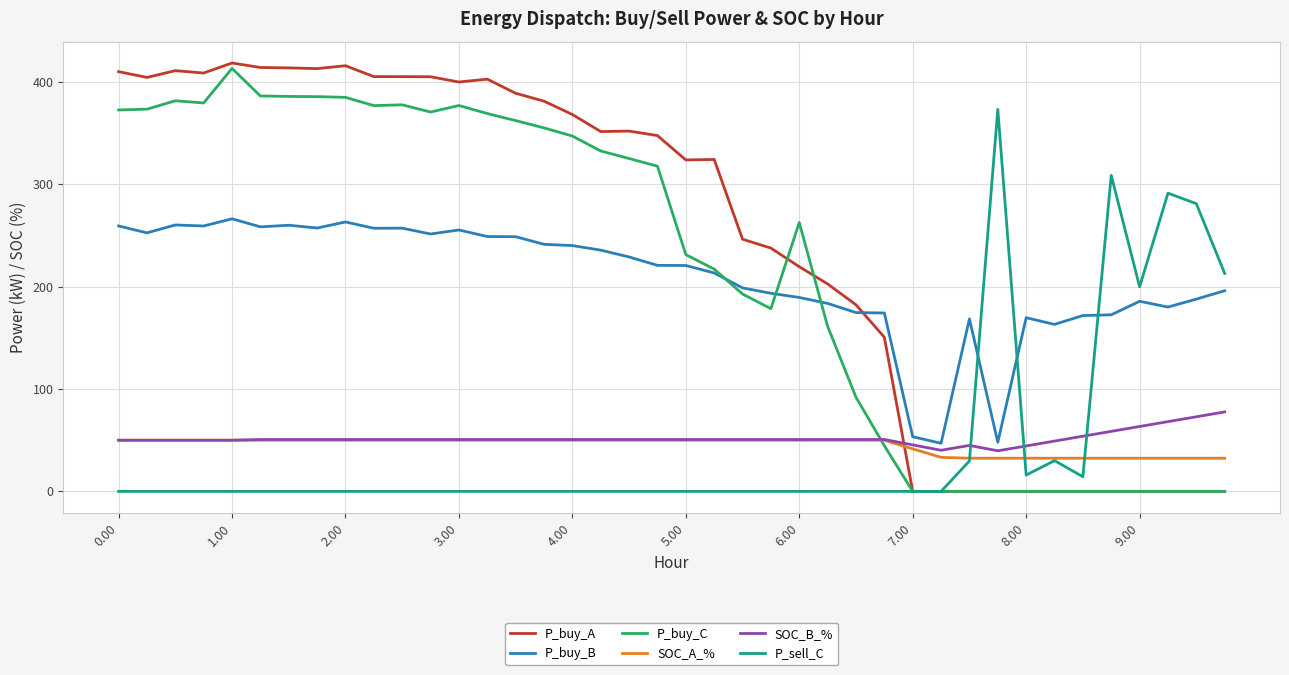

At how many categories does at least one series exceed 67?

38